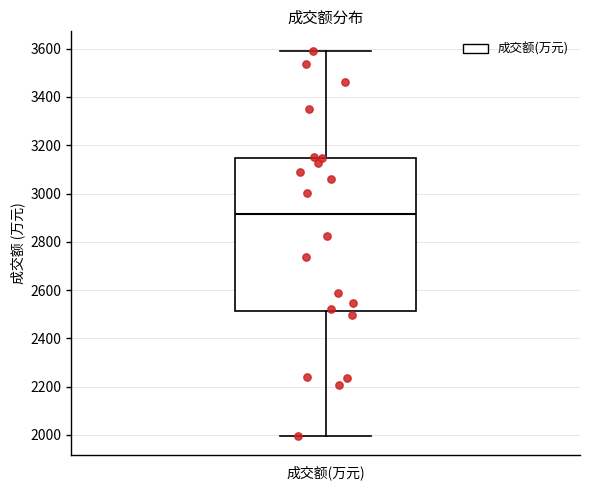

Where does the lower whisker of the box for 成交额(万元) end on the y-axis? The values are not printed on the chart, so give them approximately, as read against the axis.

2000